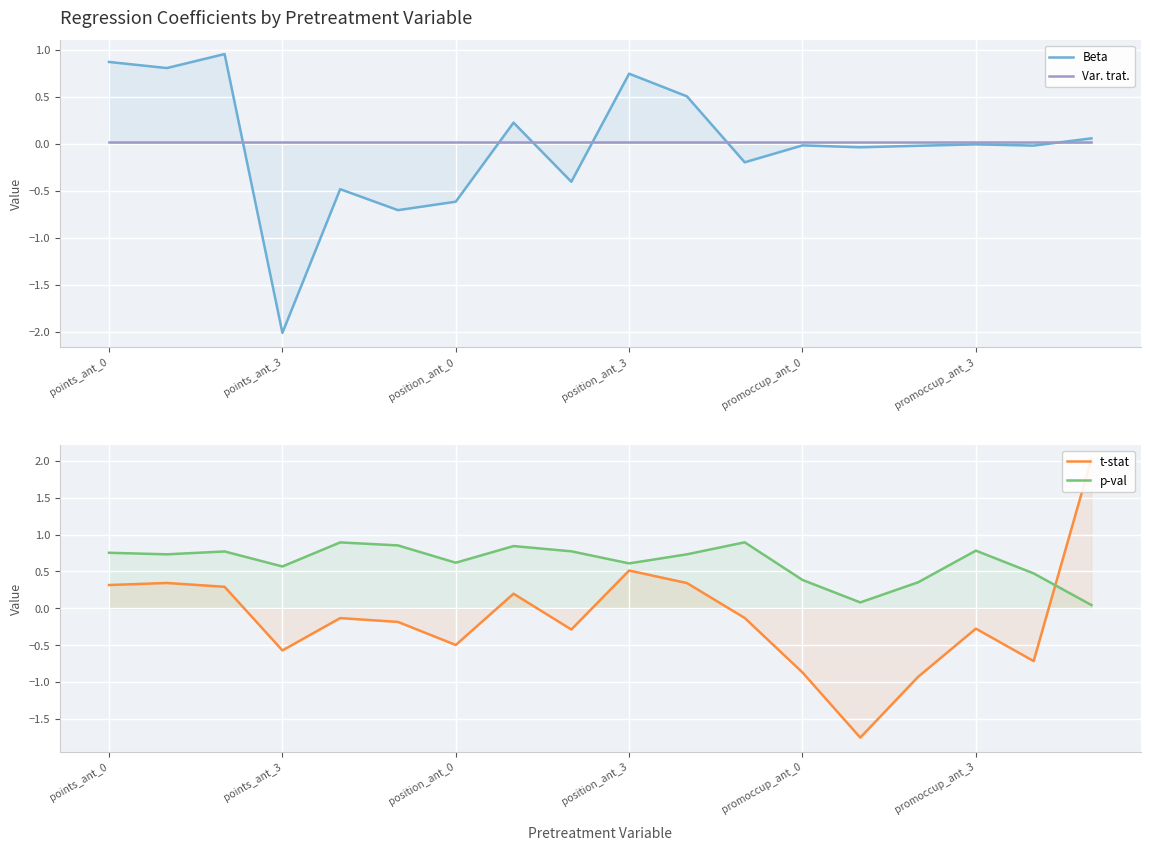

How many lines are shown in the chart?

4